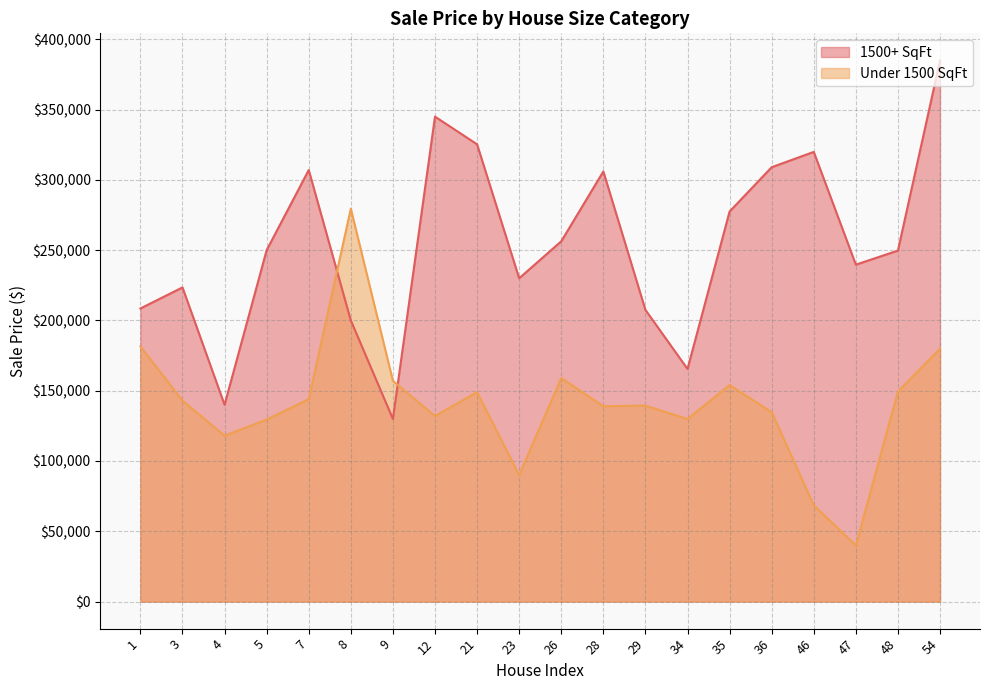

What is the value of the 1500+ SqFt point at the 3rd from the left?

140000